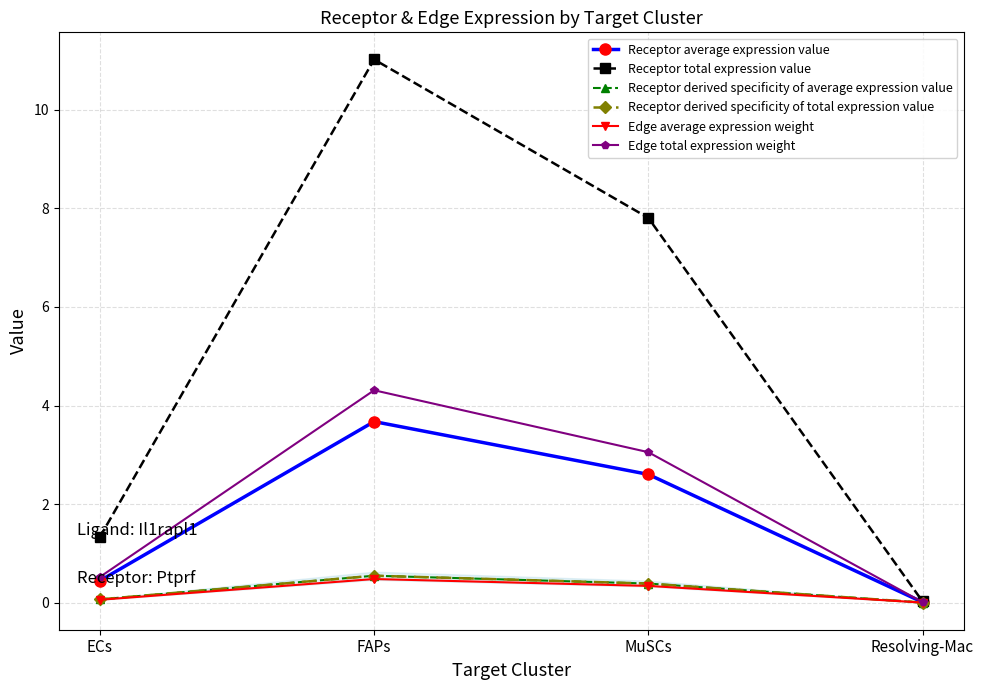

At Resolving-Mac, list the series in order from smallest to largest.

Edge average expression weight, Receptor derived specificity of average expression value, Receptor derived specificity of total expression value, Receptor average expression value, Edge total expression weight, Receptor total expression value